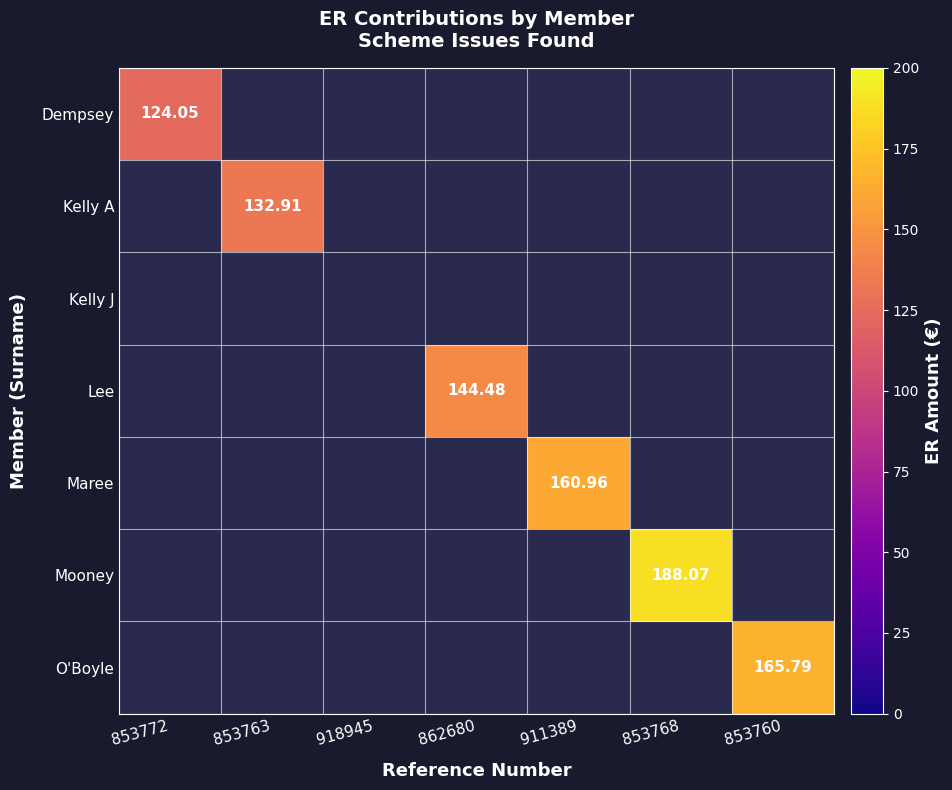

What is the total value across all series at 911389?

161.0